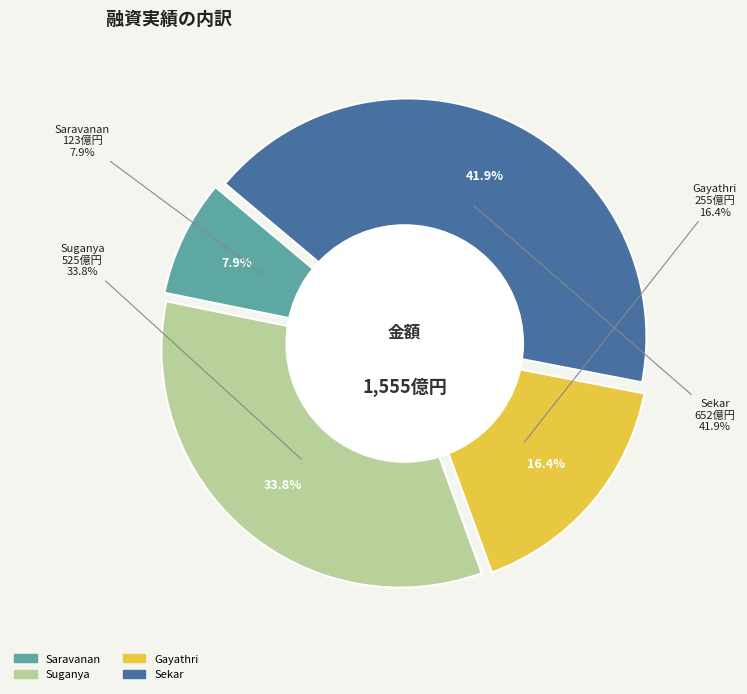

Does Saravanan account for over 50% of the chart?

No